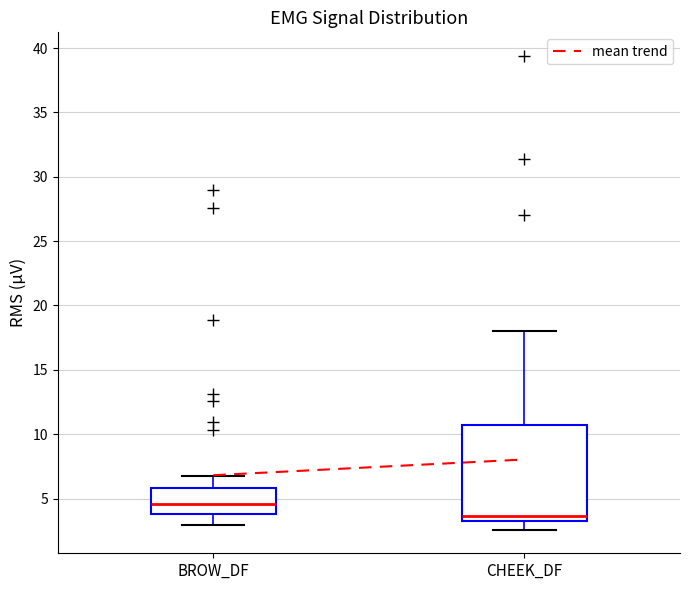

Where does the median line of the box for BROW_DF sit on the y-axis? The values are not printed on the chart, so give them approximately, as read against the axis.

4.5